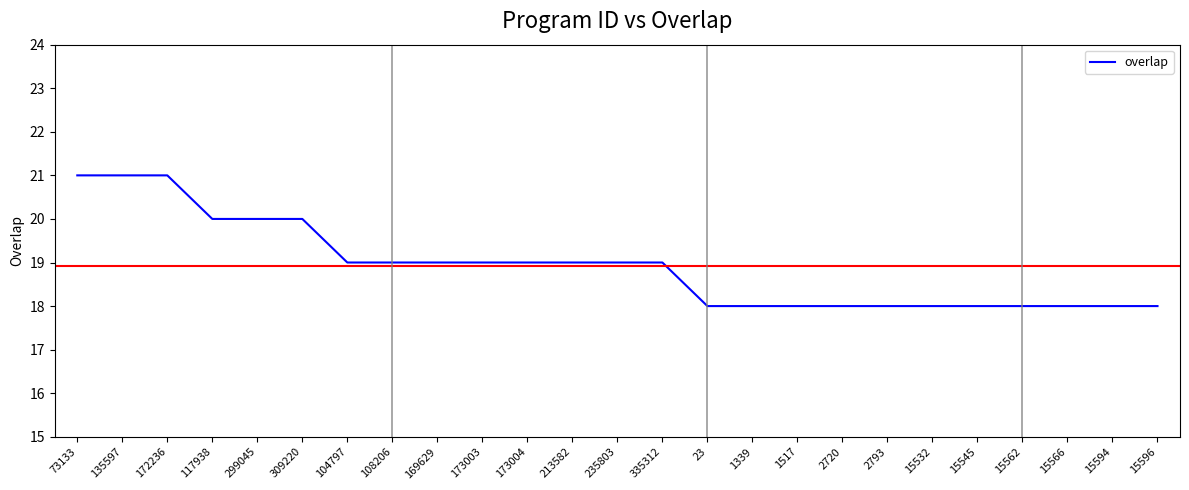

Reading left to right, extract all data points from this chart.

21	21	21	20	20	20	19	19	19	19	19	19	19	19	18	18	18	18	18	18	18	18	18	18	18